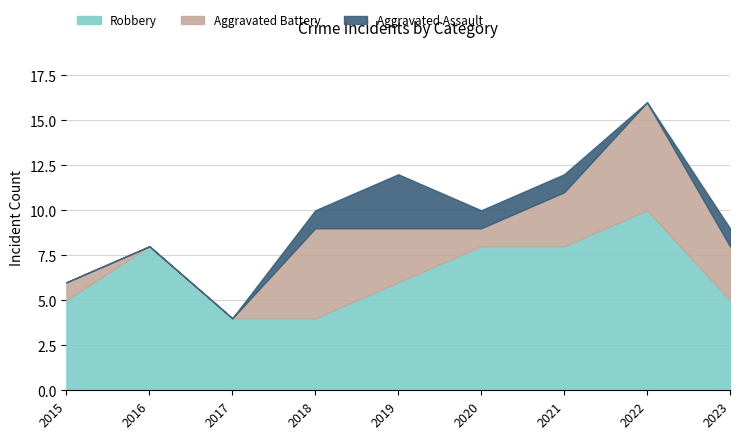

Reading right to left, list all the values displayed in this chart.

Robbery: 5	10	8	8	6	4	4	8	5
Aggravated Battery: 3	6	3	1	3	5	0	0	1
Aggravated Assault: 1	0	1	1	3	1	0	0	0